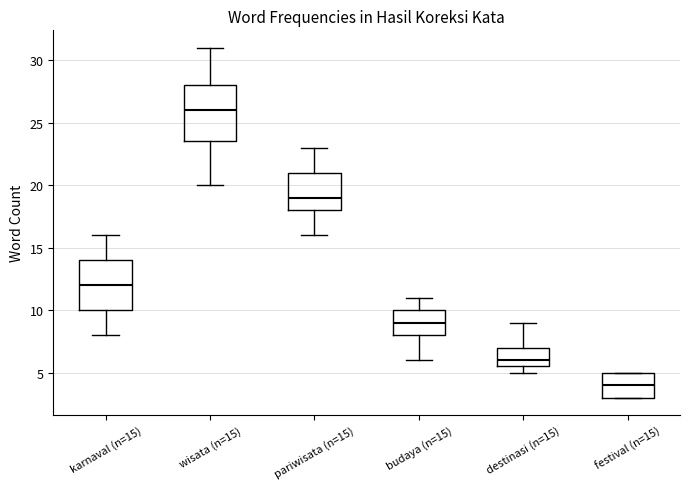

Comparing the boxes themselves (not the whiskers), which one is the tallest?

wisata (n=15)